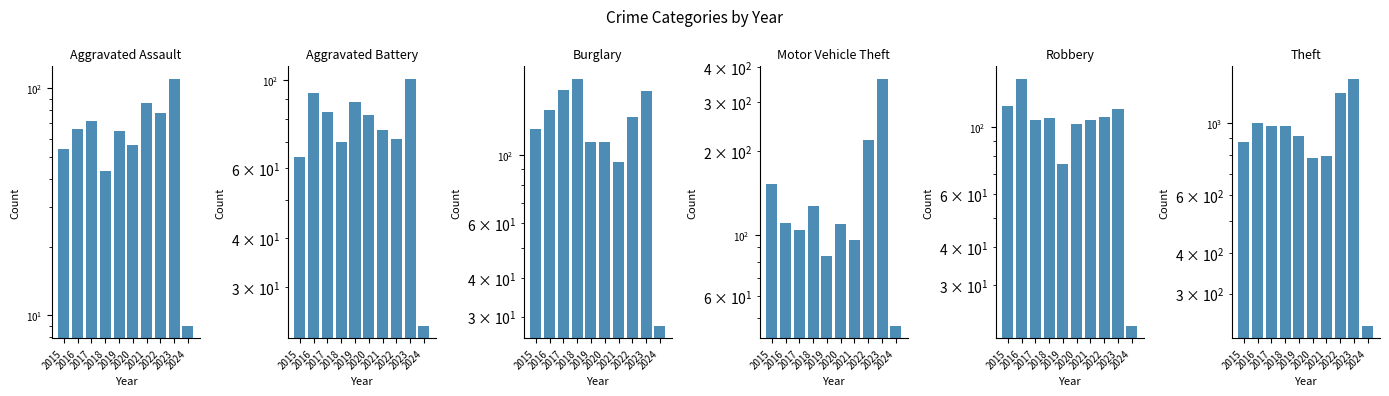

What are all the series names shown in the legend?

Aggravated Assault, Aggravated Battery, Burglary, Motor Vehicle Theft, Robbery, Theft